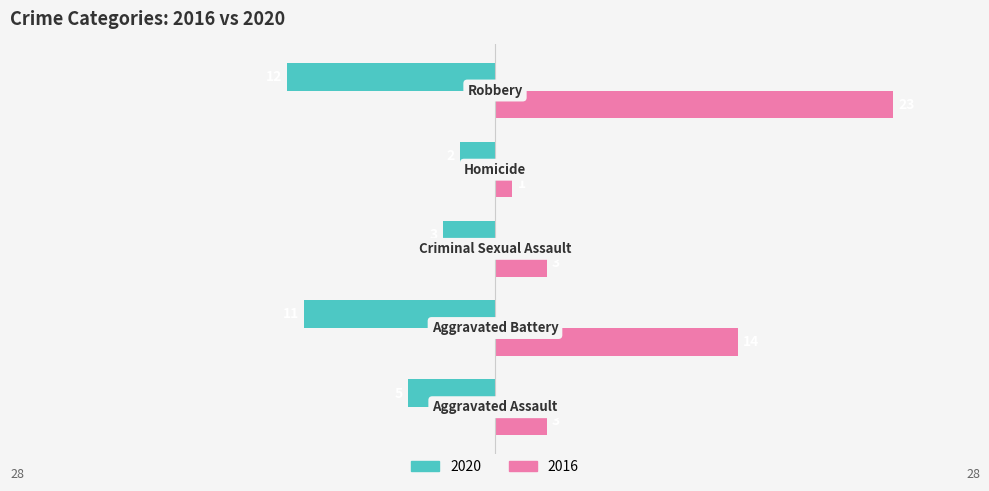

What is the difference between the second highest and minimum values in the 2016 series?

13